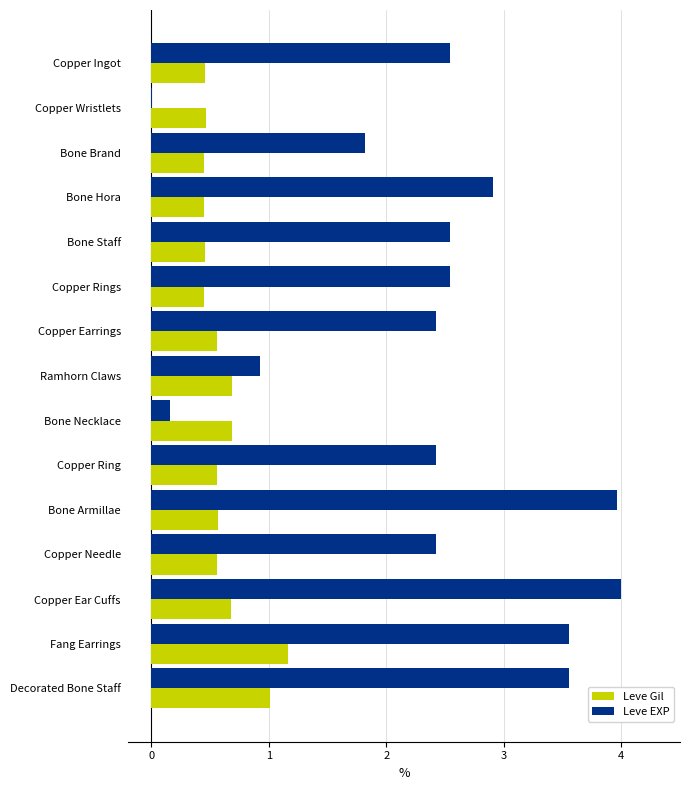

Which series has the largest total across all categories?

Leve EXP